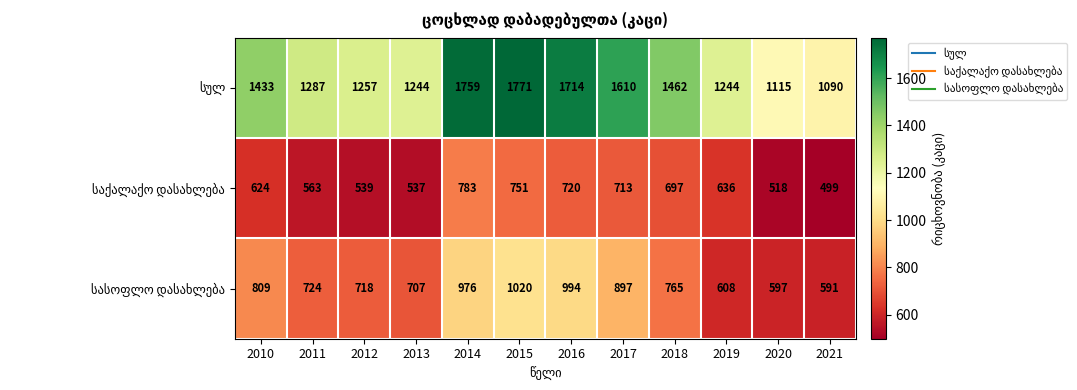

What is the spread (max minus min) of values at 2013?

707